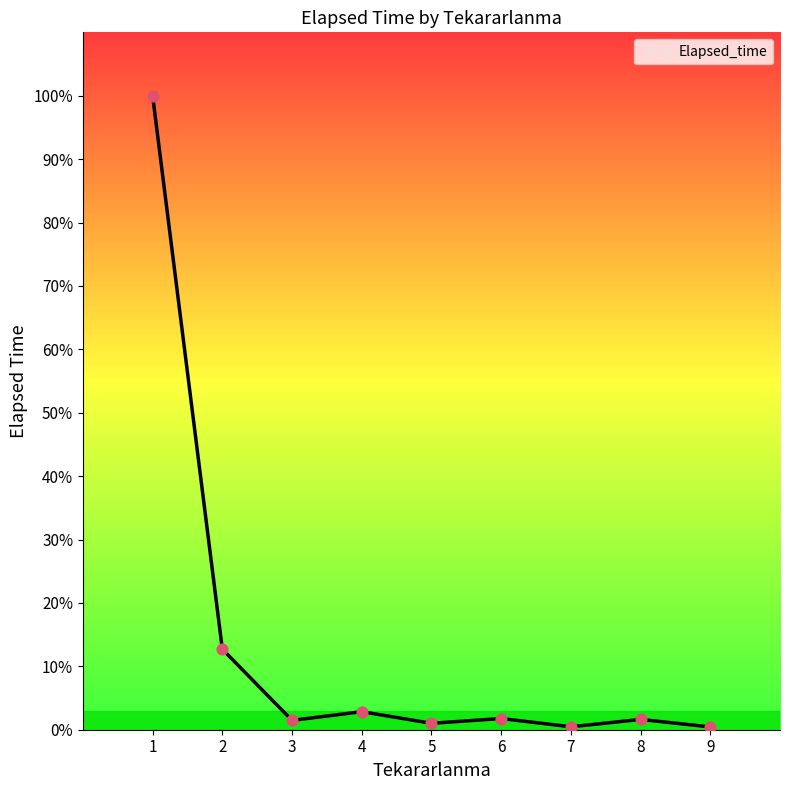

Is this an area chart (filled region under the line)?

Yes